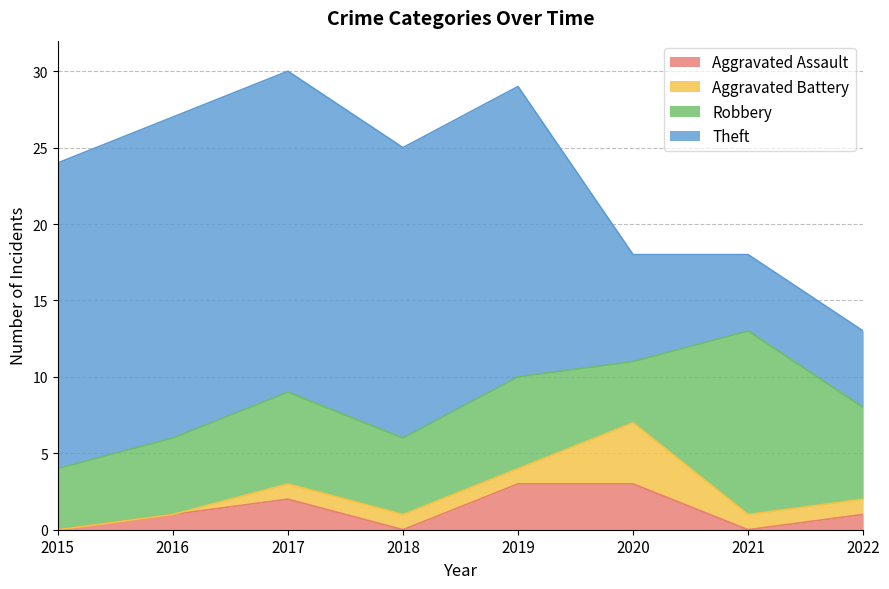

Reading right to left, what are all the values shown in this chart?

Aggravated Assault: 2022=1	2021=0	2020=3	2019=3	2018=0	2017=2	2016=1	2015=0
Aggravated Battery: 2022=1	2021=1	2020=4	2019=1	2018=1	2017=1	2016=0	2015=0
Robbery: 2022=6	2021=12	2020=4	2019=6	2018=5	2017=6	2016=5	2015=4
Theft: 2022=5	2021=5	2020=7	2019=19	2018=19	2017=21	2016=21	2015=20